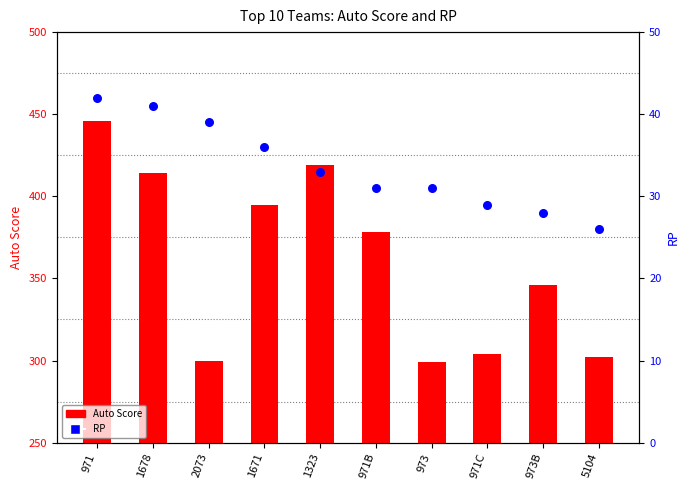

At which category is the sum across all series the highest?

971